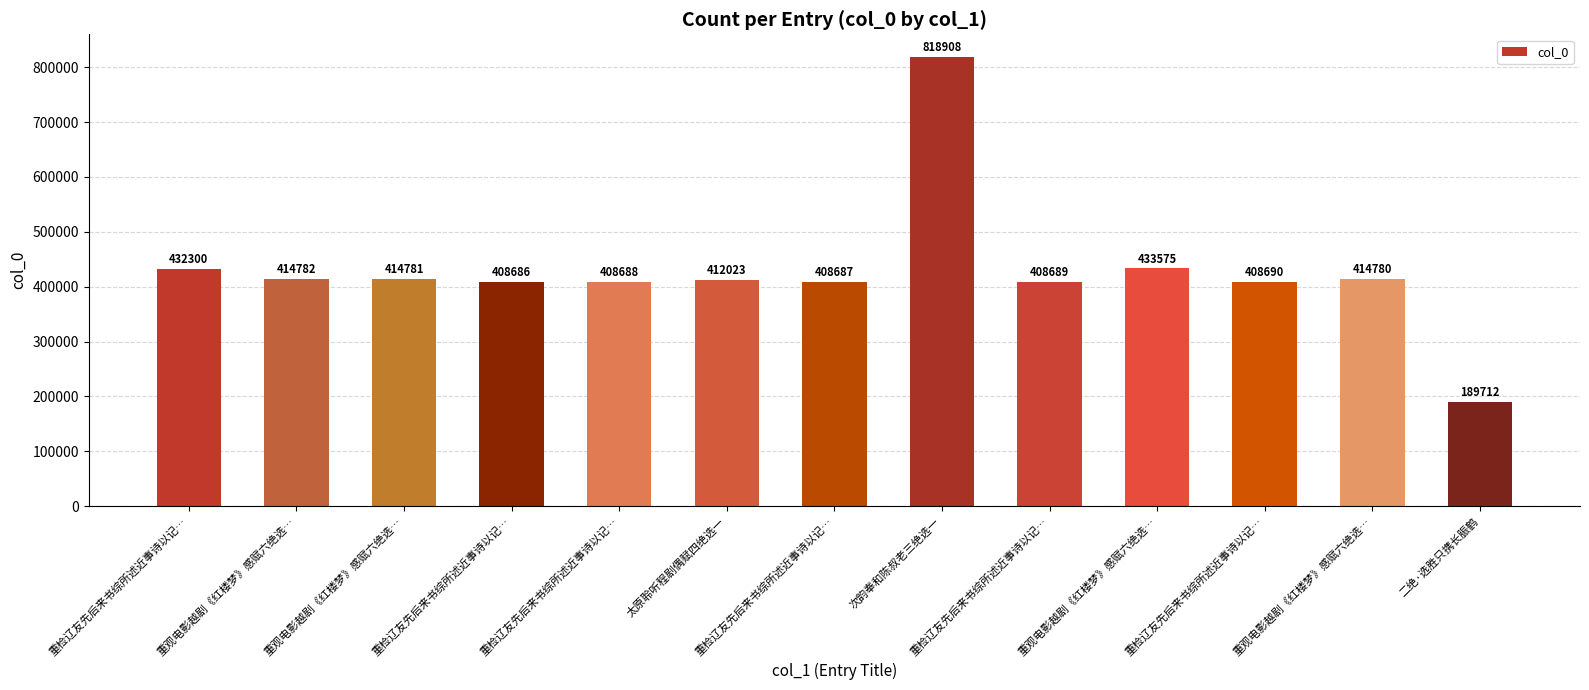

Reading right to left, transcribe all the data shown in this chart.

二绝·选胜只携长脤鹤=189712	重观电影越剧《红楼梦》感赋六绝选…=414780	重检辽友先后来书综所述近事诗以记…=408690	重观电影越剧《红楼梦》感赋六绝选…=433575	重检辽友先后来书综所述近事诗以记…=408689	次韵奉和陈叔老三绝选一=818908	重检辽友先后来书综所述近事诗以记…=408687	太原聆听程剧偶赋四绝选一=412023	重检辽友先后来书综所述近事诗以记…=408688	重检辽友先后来书综所述近事诗以记…=408686	重观电影越剧《红楼梦》感赋六绝选…=414781	重观电影越剧《红楼梦》感赋六绝选…=414782	重检辽友先后来书综所述近事诗以记…=432300